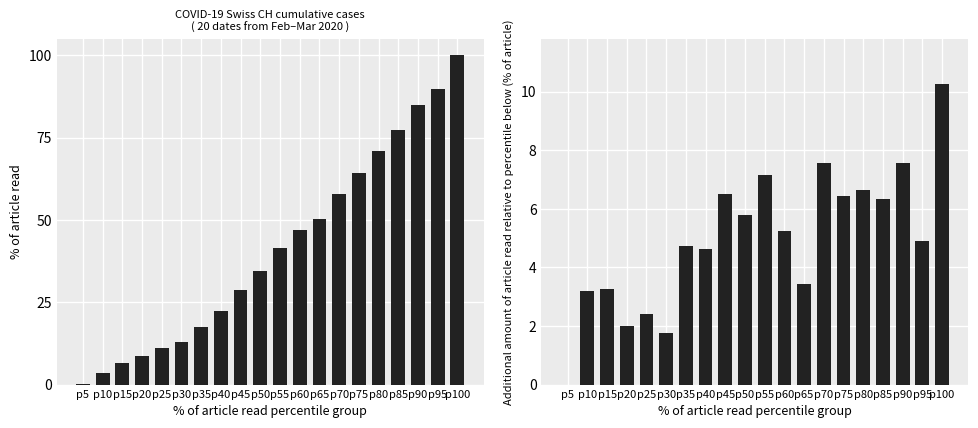

Reading left to right, list all the values displayed in this chart.

CH (normalized): 0.2	3.4	6.7	8.7	11.1	12.8	17.6	22.2	28.7	34.5	41.6	46.9	50.3	57.8	64.3	70.9	77.3	84.8	89.7	100.0
CH (incremental): 0.0	3.2	3.3	2.0	2.4	1.8	4.7	4.6	6.5	5.8	7.1	5.2	3.4	7.6	6.4	6.7	6.3	7.6	4.9	10.3